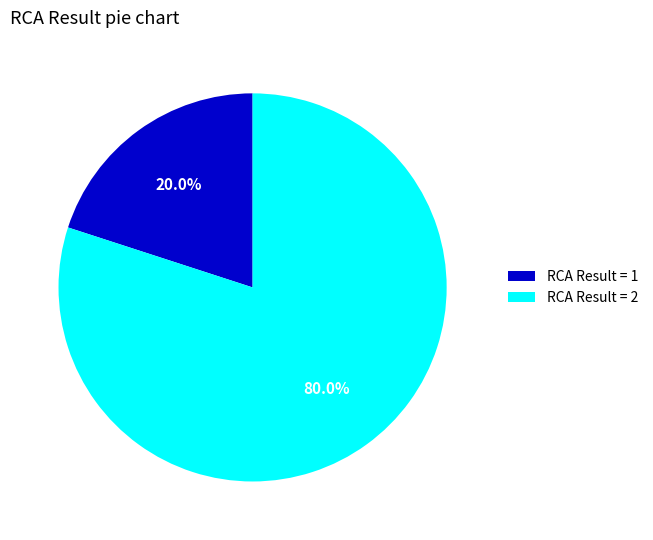

Rank the categories by value from lowest to highest.

RCA Result = 1, RCA Result = 2